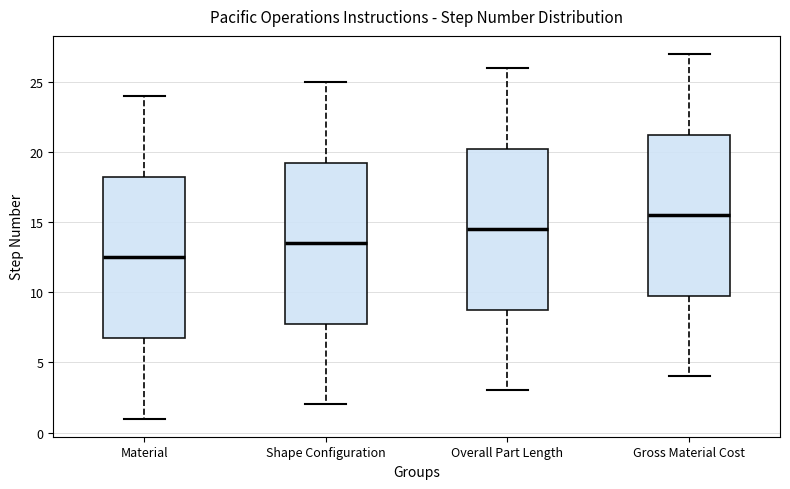

Where does the median line of the box for Gross Material Cost sit on the y-axis? The values are not printed on the chart, so give them approximately, as read against the axis.

15.5